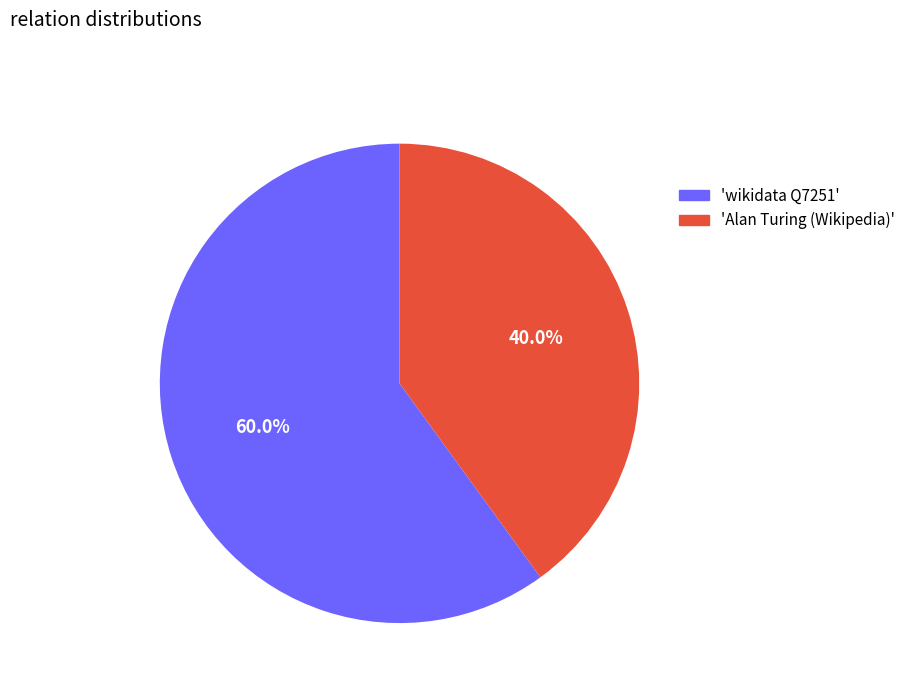

What is the total percentage of 'wikidata Q7251' and 'Alan Turing (Wikipedia)'?

100.0%